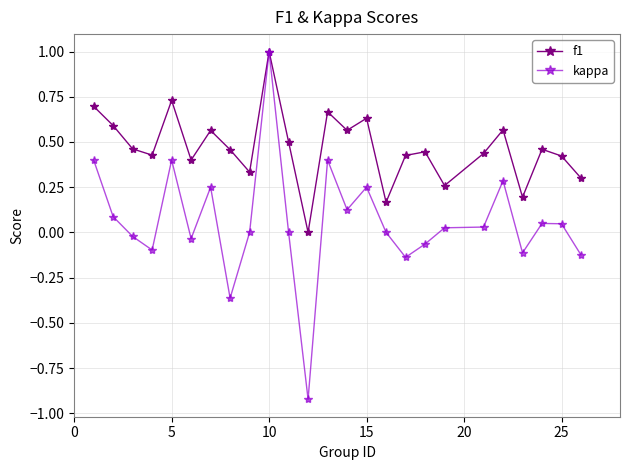

How many data points in f1 are above 0?

24